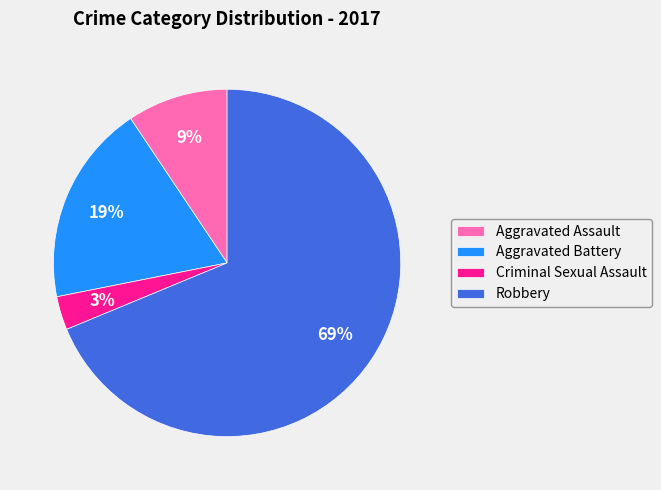

True or false: Aggravated Assault accounts for 9% of the total.

True